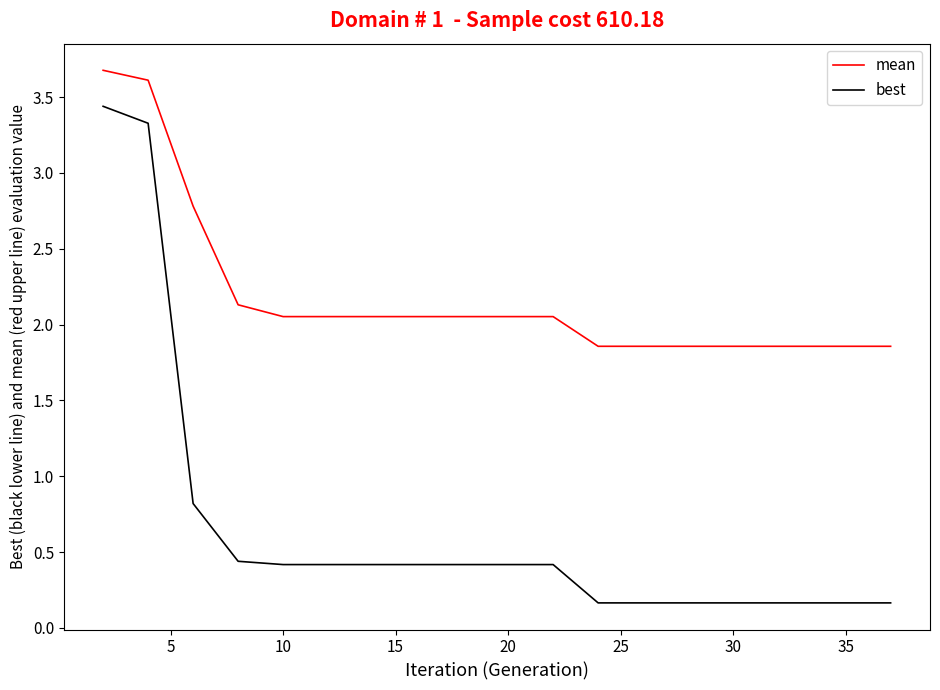

Which series has the widest spread of values?

best